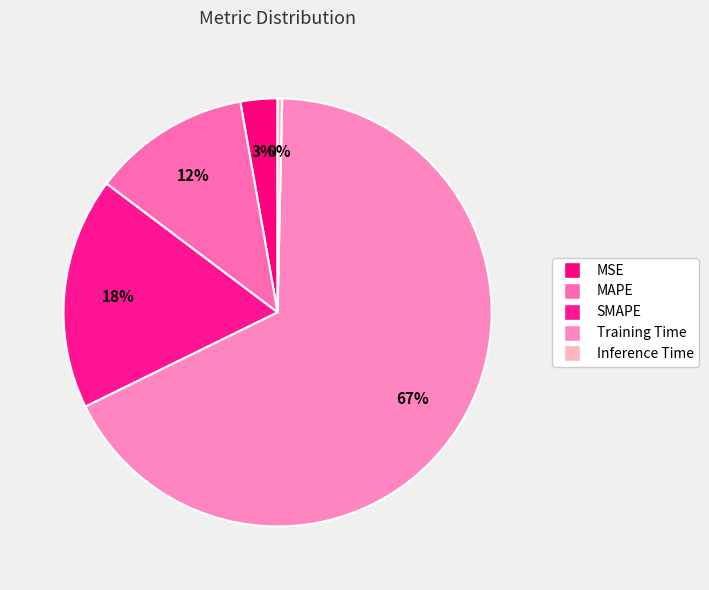

How many segments does this pie chart have?

5